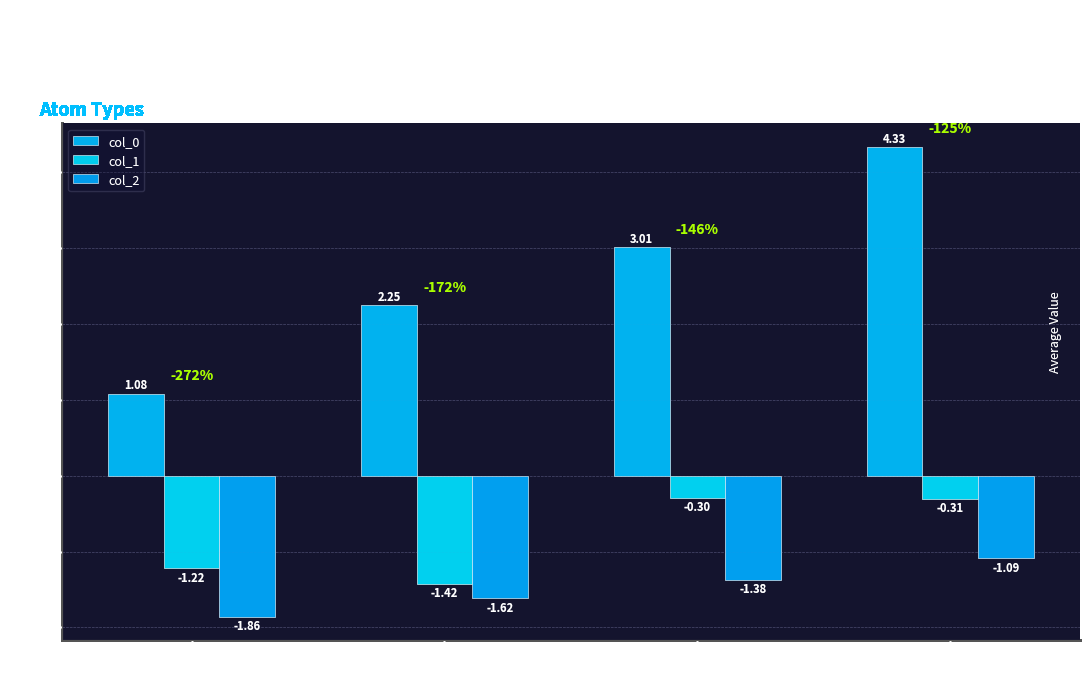

Which series has the largest total across all categories?

col_0